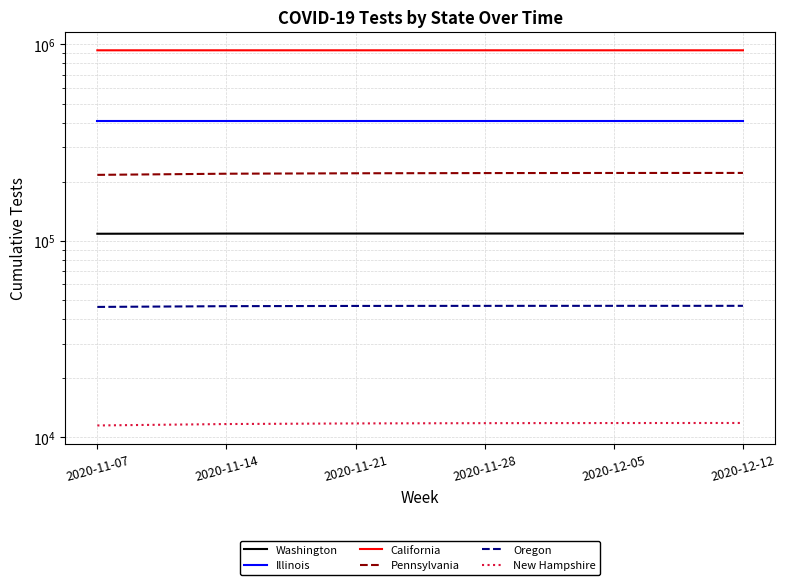

What is the sum of the California values at 2020-12-05 and 2020-12-12?

1866324